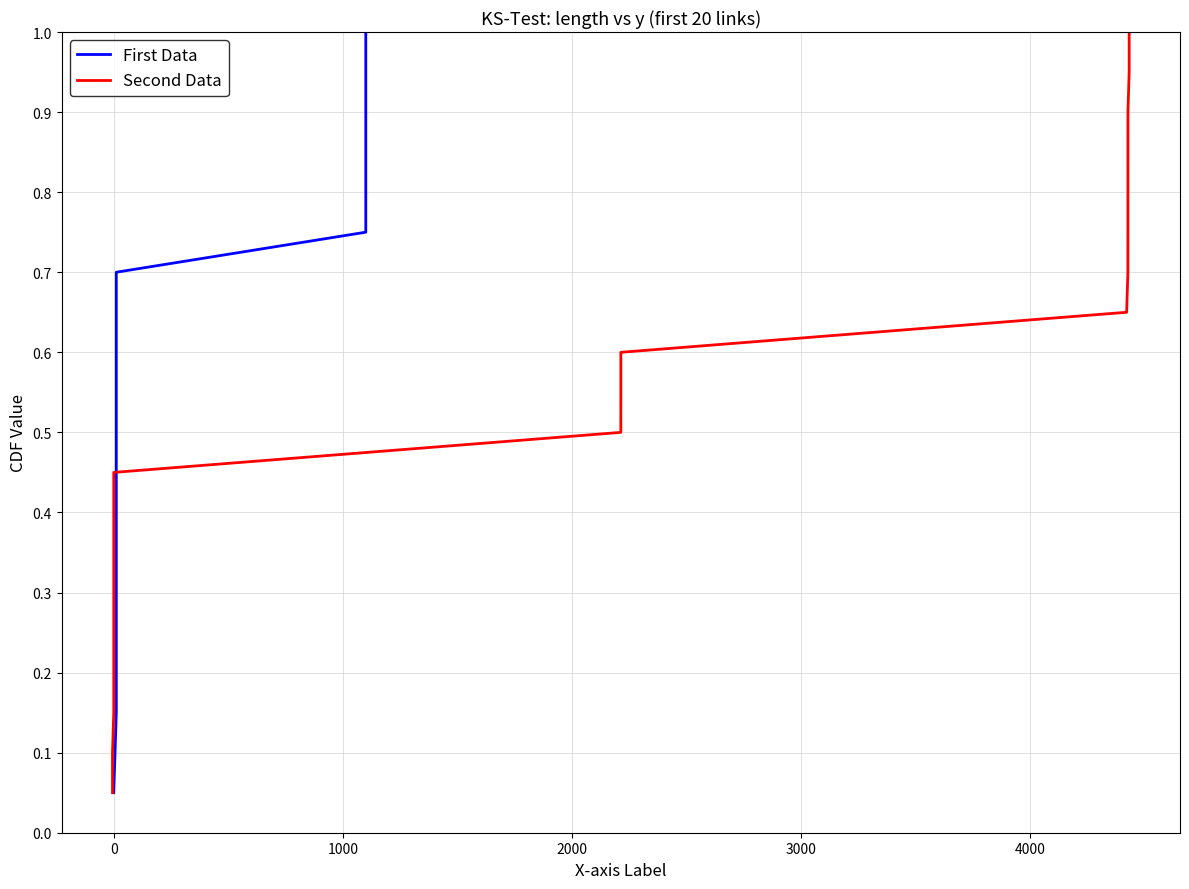

True or false: Second Data has more than 1 points higher than both neighbors.

False